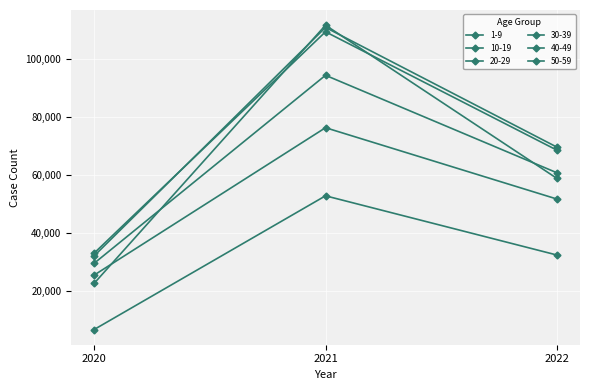

What is the difference between the 1-9 values at 2020 and 2021?

46103